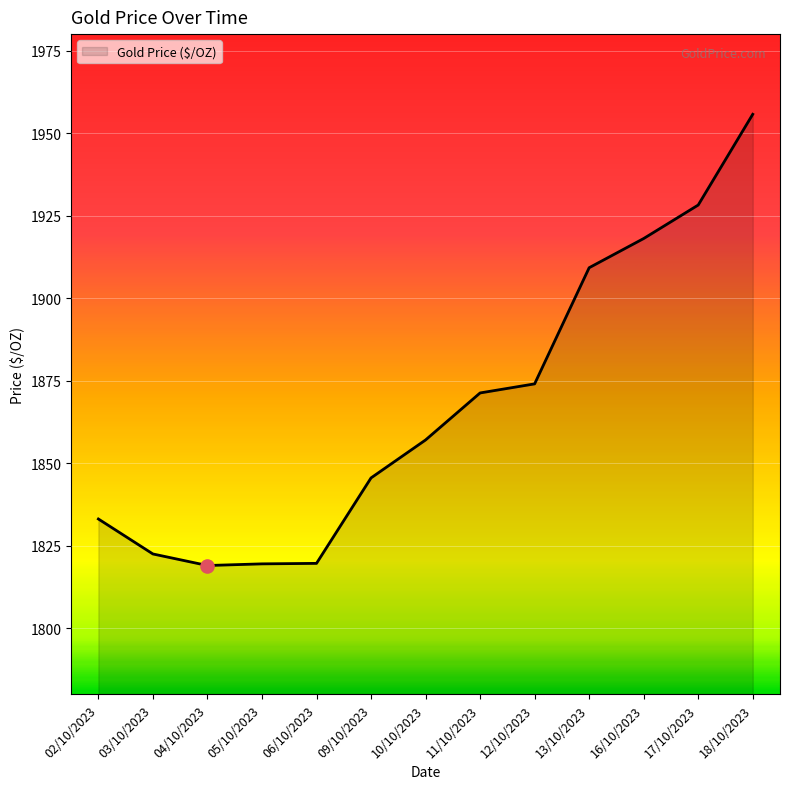

What is the ratio of the value at 12/10/2023 to the value at 06/10/2023?

1.0